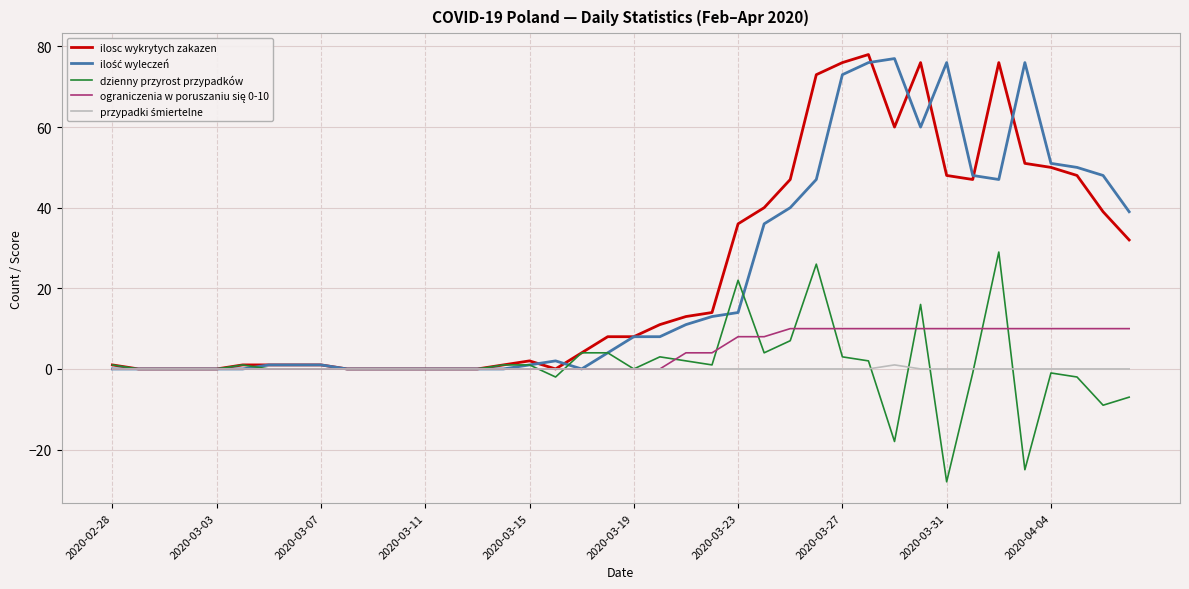

What is the maximum value shown in the chart?

78